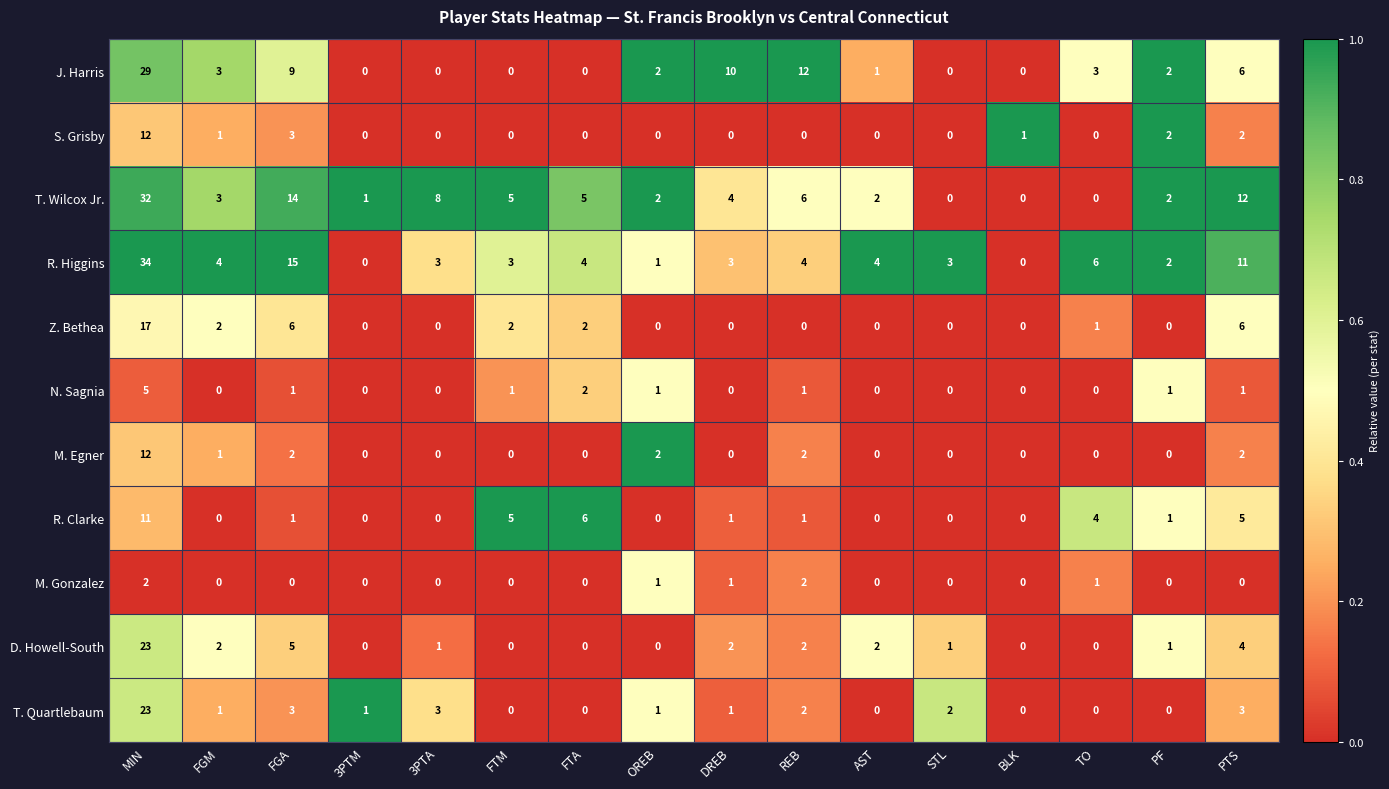

What is the spread (max minus min) of values at REB?

12